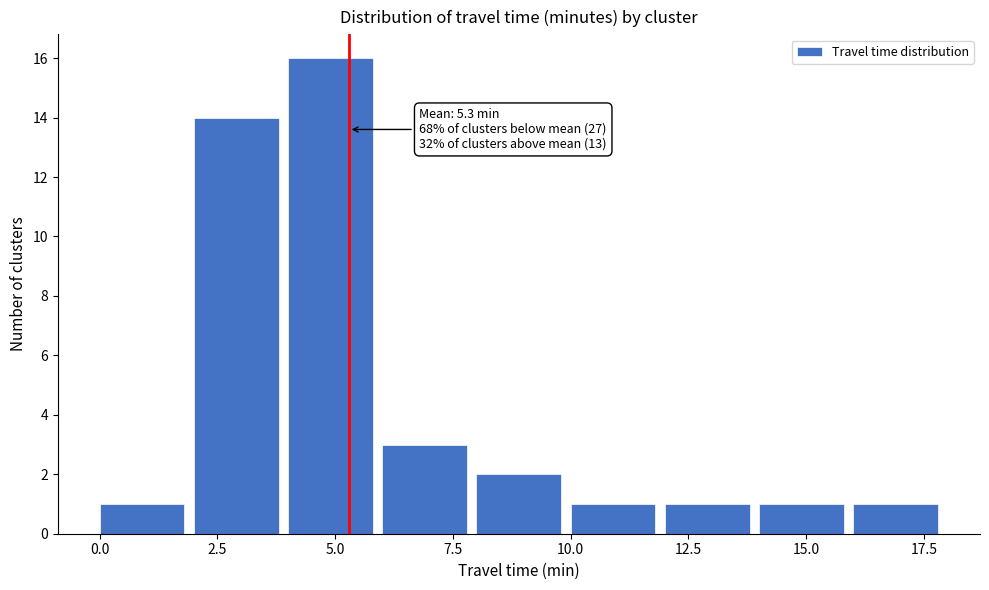

Over which range of the x-axis is the bar tallest?

4 to 6